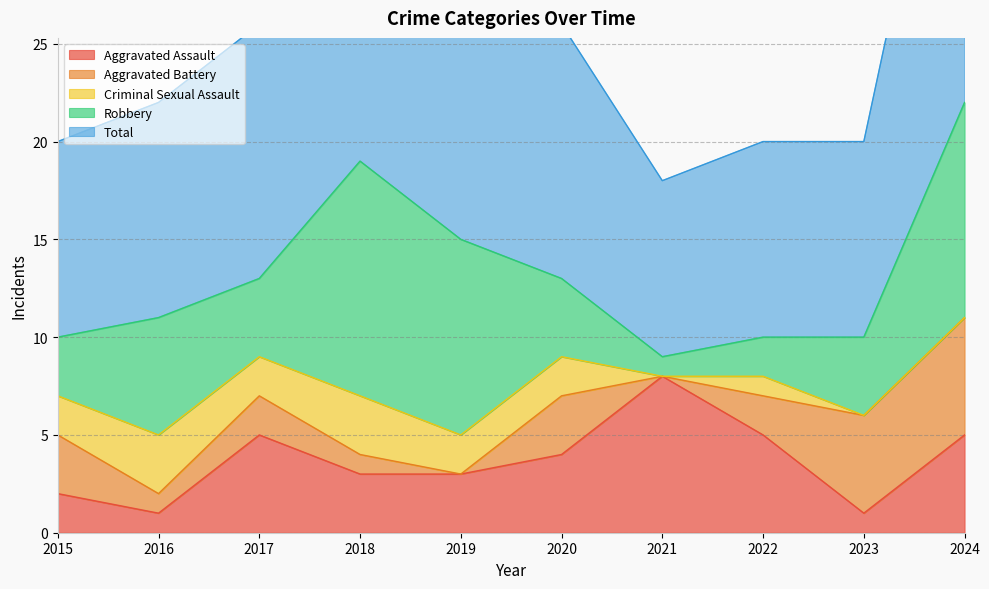

How many values in the Aggravated Battery series exceed 2?

4